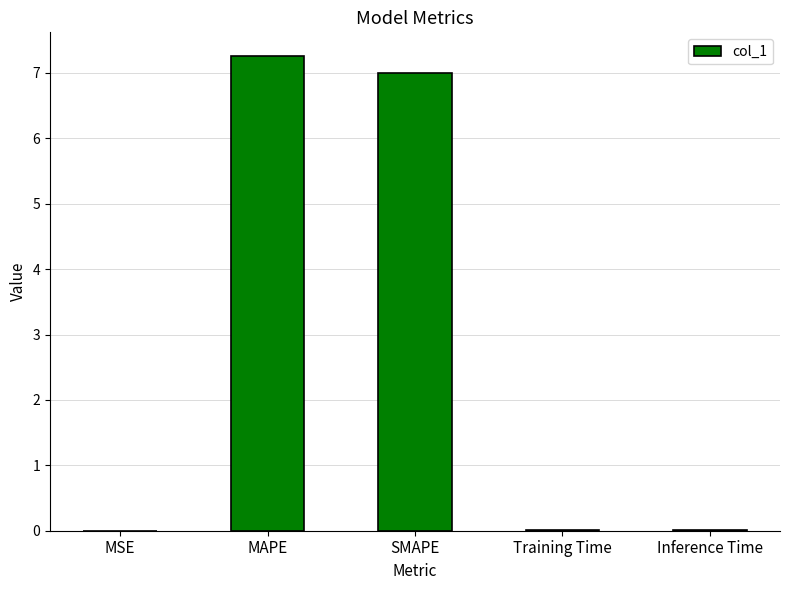

The chart shows a value of 1.5 at SMAPE. True or false?

False